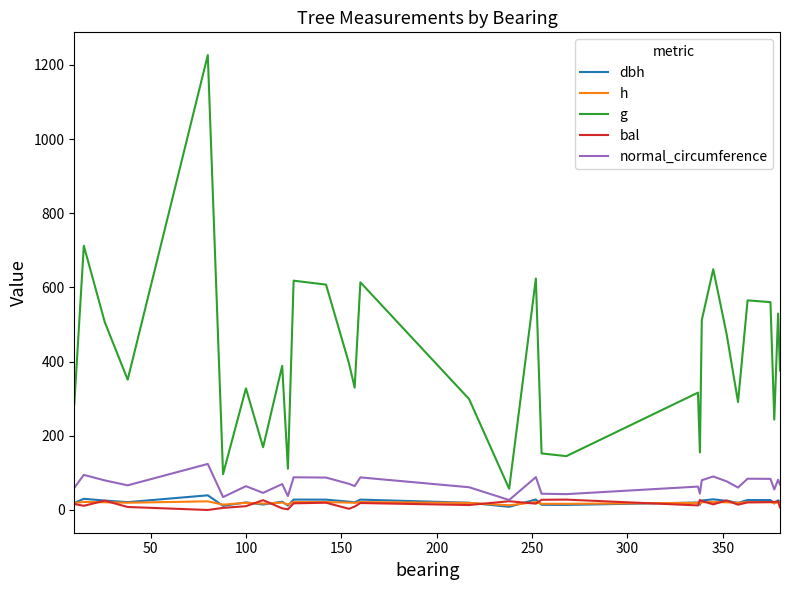

Which series has the widest spread of values?

g